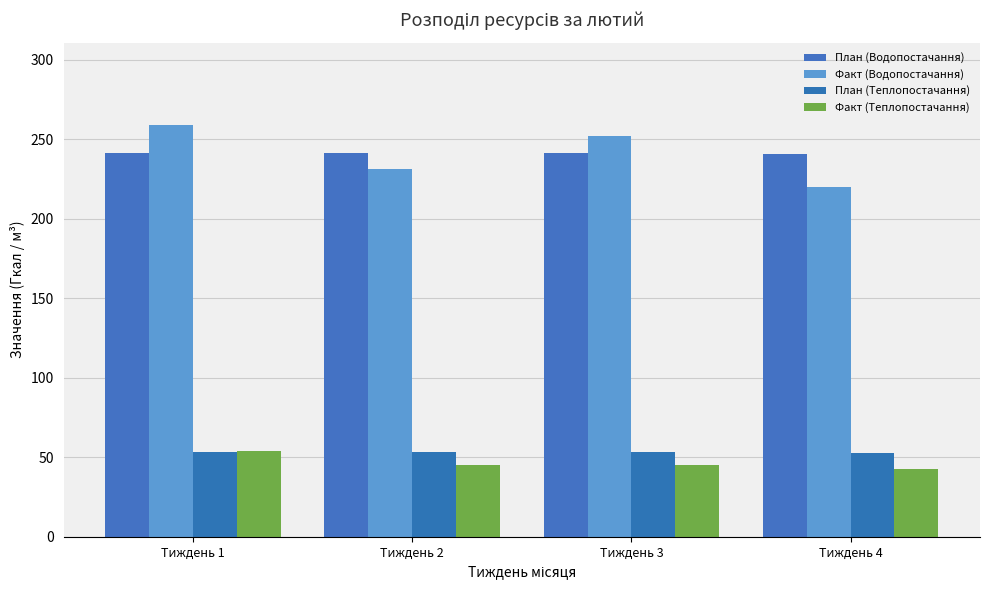

What are all the series names shown in the legend?

План (Водопостачання), Факт (Водопостачання), План (Теплопостачання), Факт (Теплопостачання)